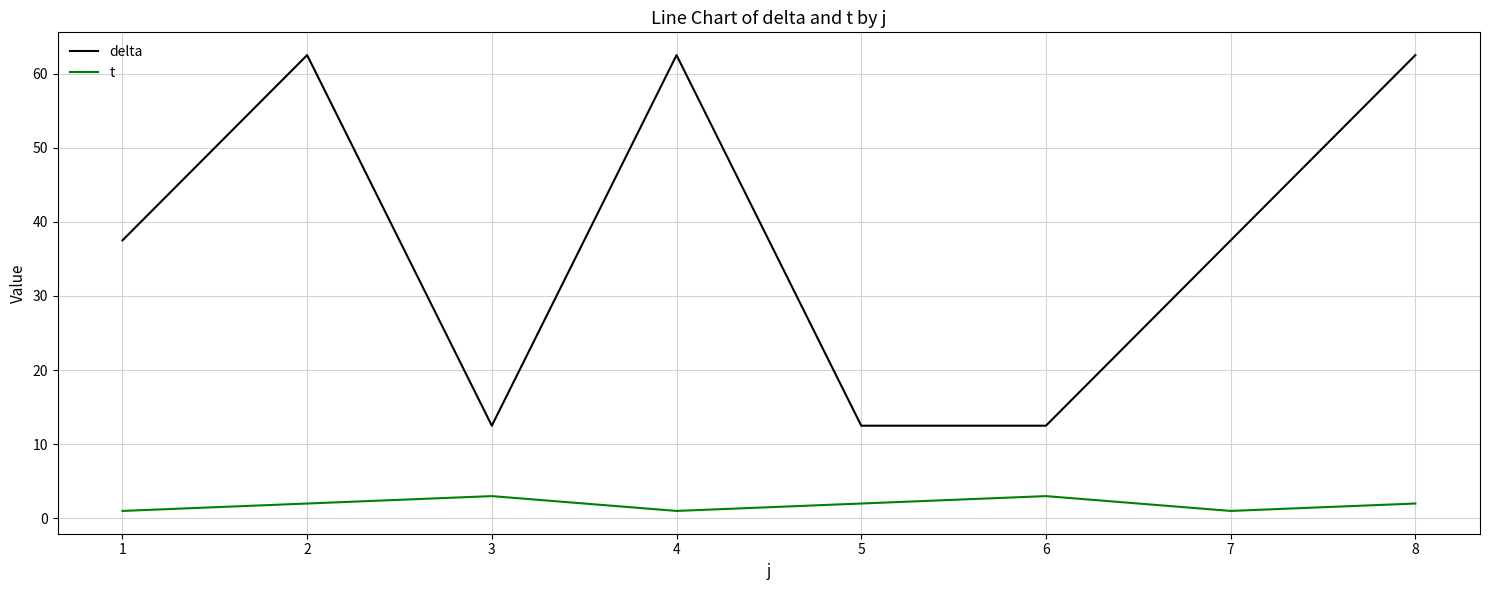

Is it true that delta equals 12.5 at 3?

True